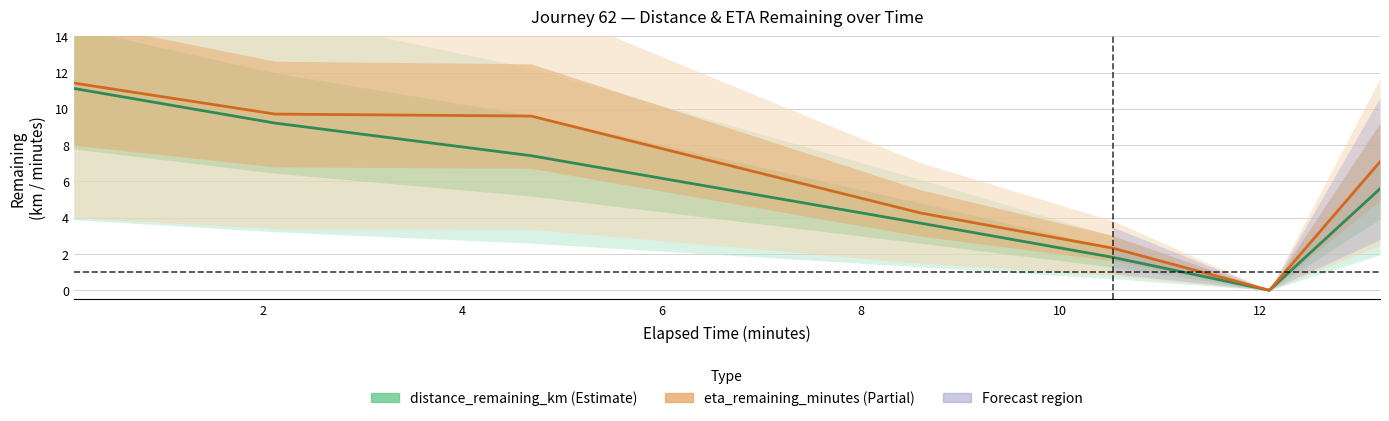

How many values in eta_remaining_minutes are above zero?

6